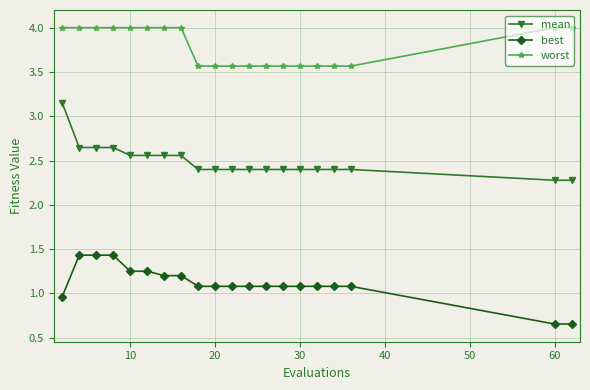

How many lines are shown in the chart?

3